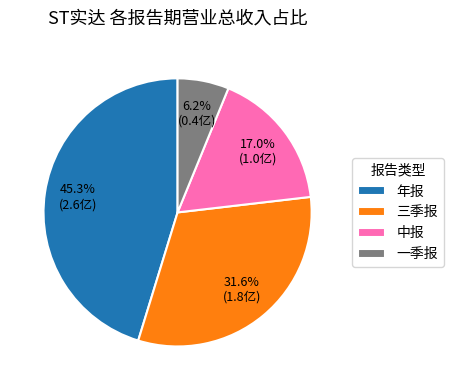

How many segments does this pie chart have?

4